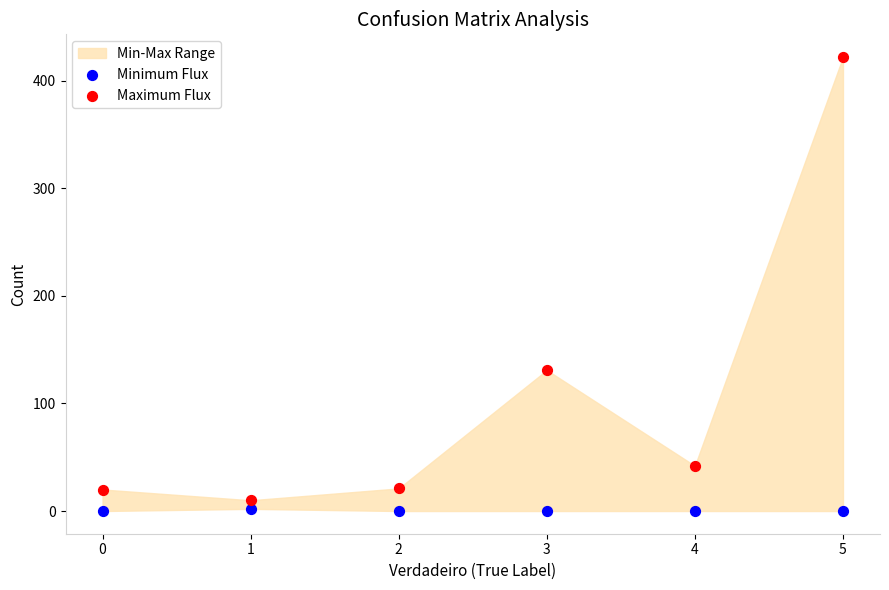

Across all data points, what is the average Y value?

54